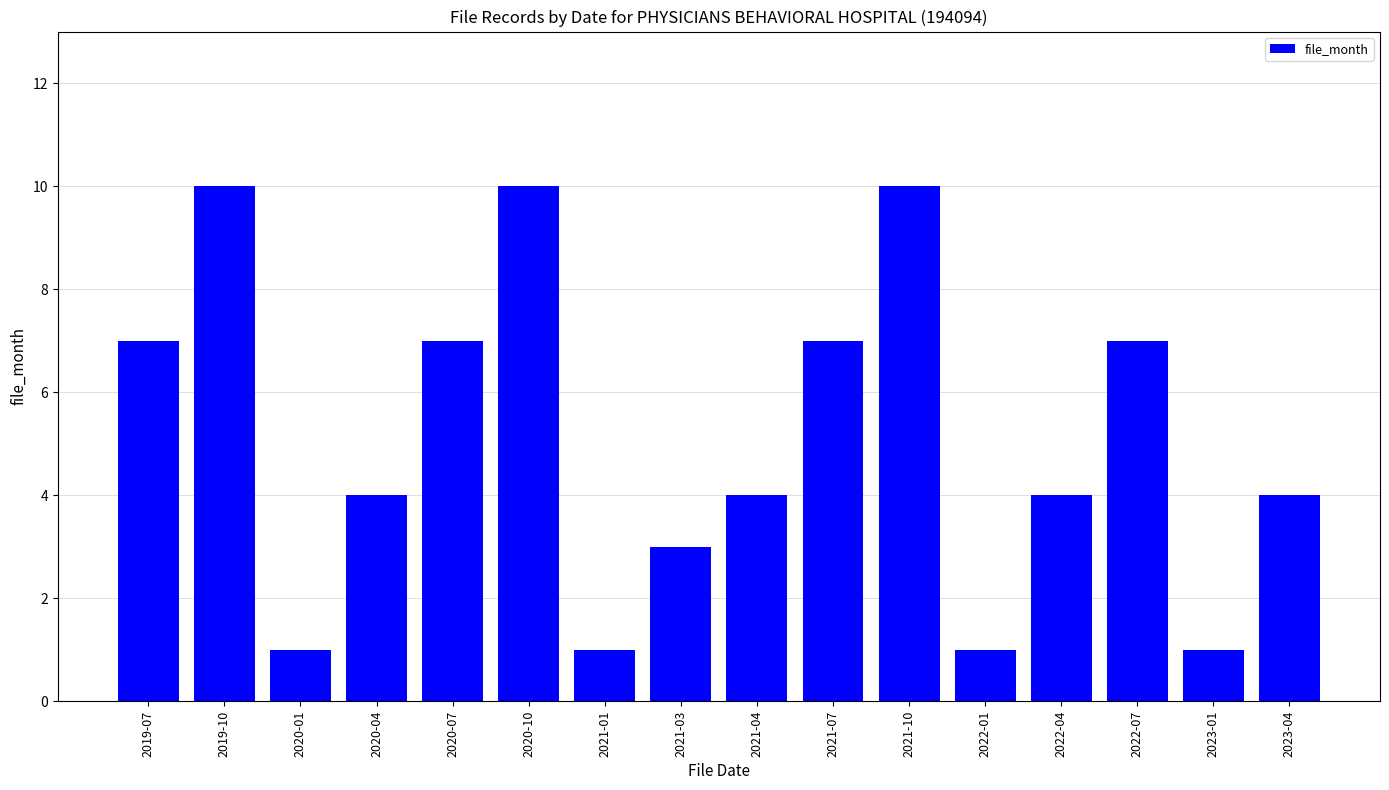

Which has a higher value, 2021-10 or 2022-04?

2021-10